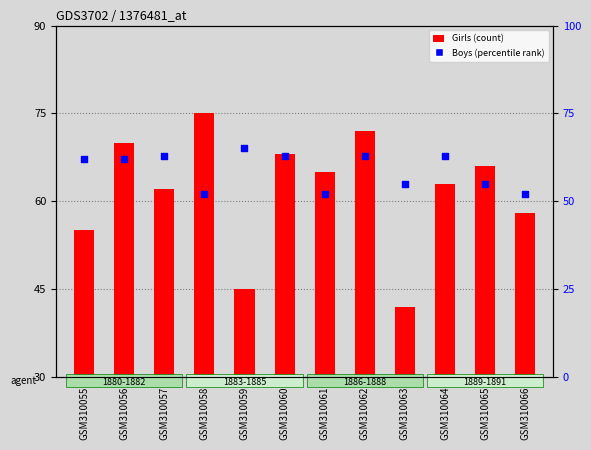

Which series has the widest spread of Y values?

Girls